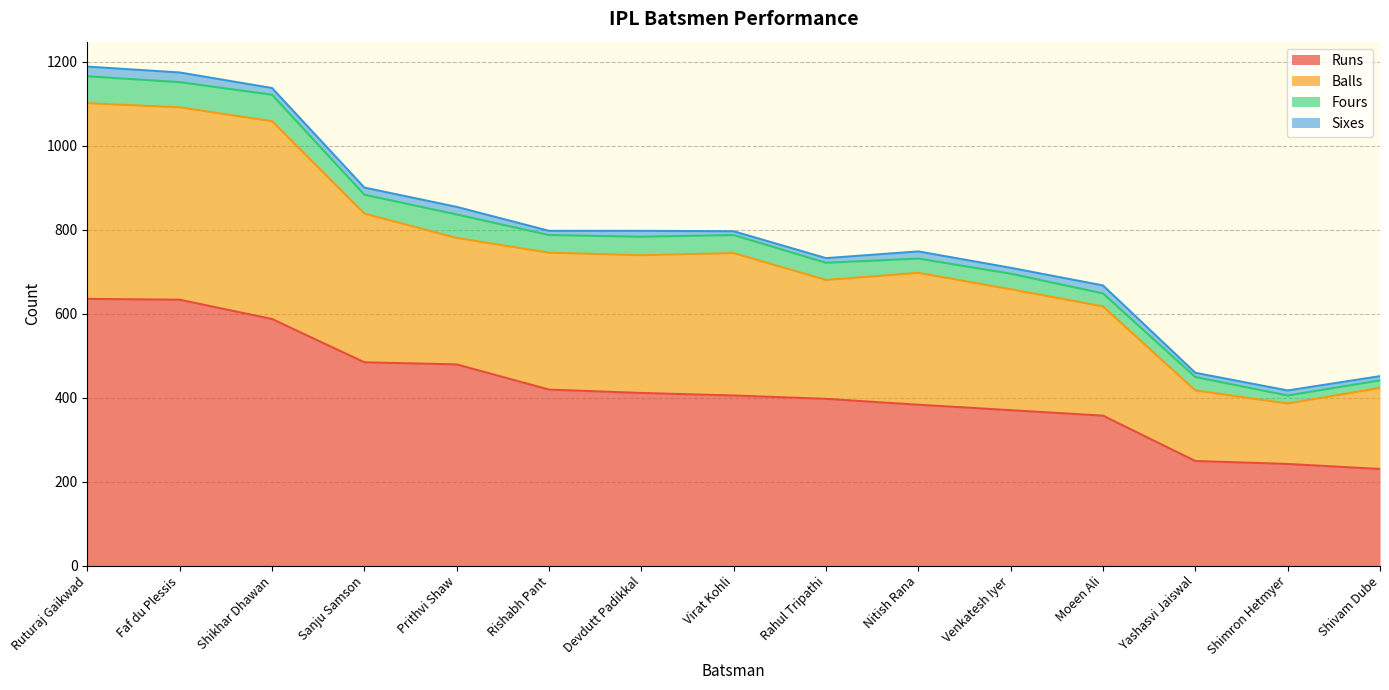

True or false: Balls and Runs intersect in this chart.

False